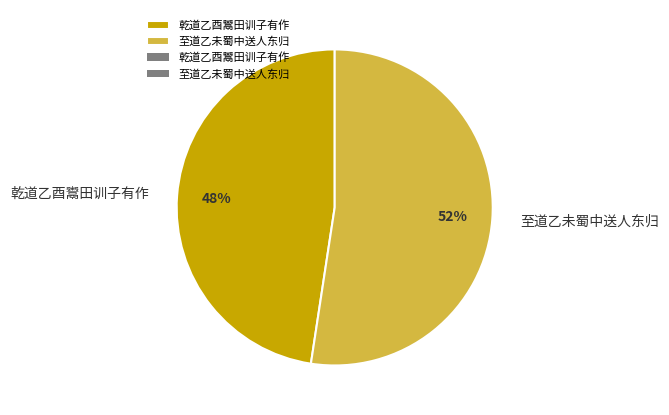

Is the sum of 至道乙未蜀中送人东归 and 乾道乙酉鬻田训子有作 greater than half?

Yes